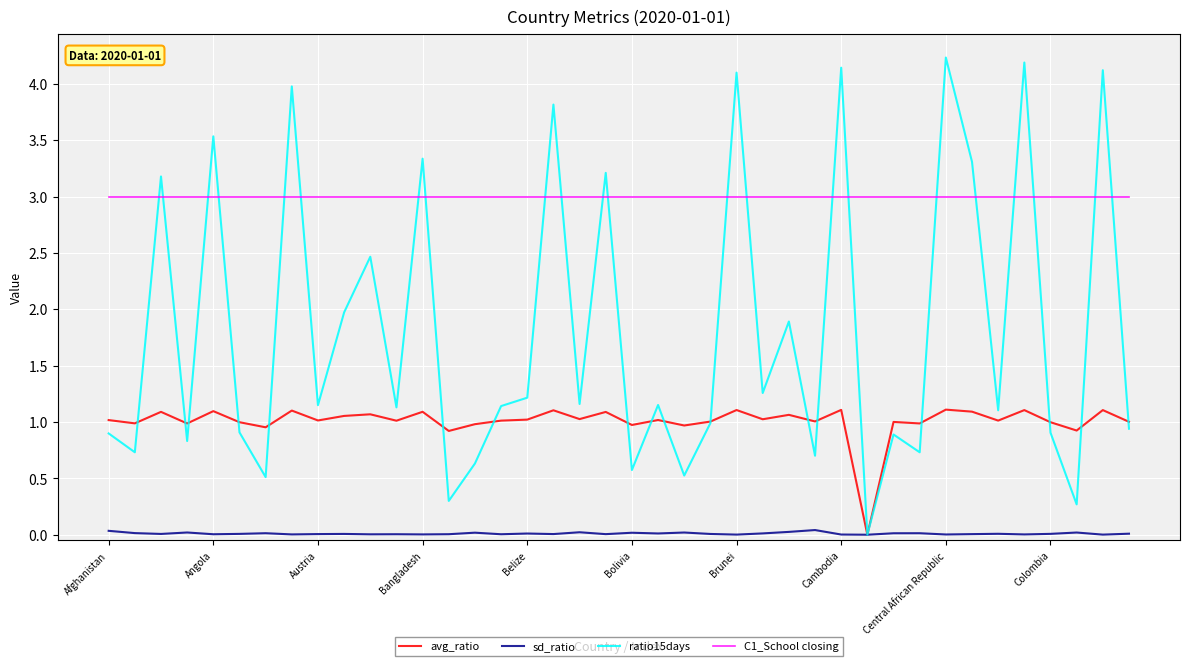

What are all the series names shown in the legend?

avg_ratio, sd_ratio, ratio15days, C1_School closing